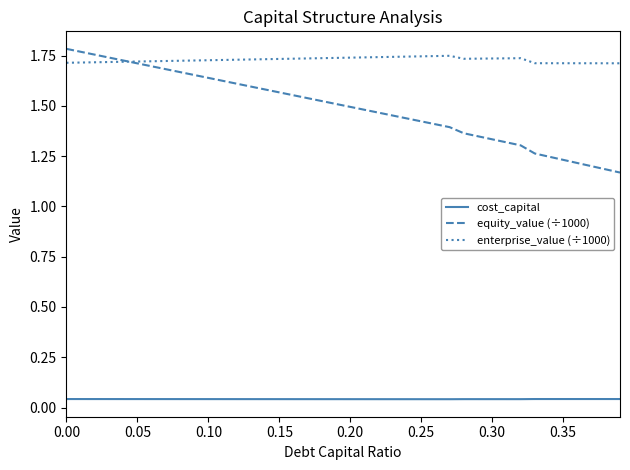

What are all the series names shown in the legend?

cost_capital, equity_value (÷1000), enterprise_value (÷1000)